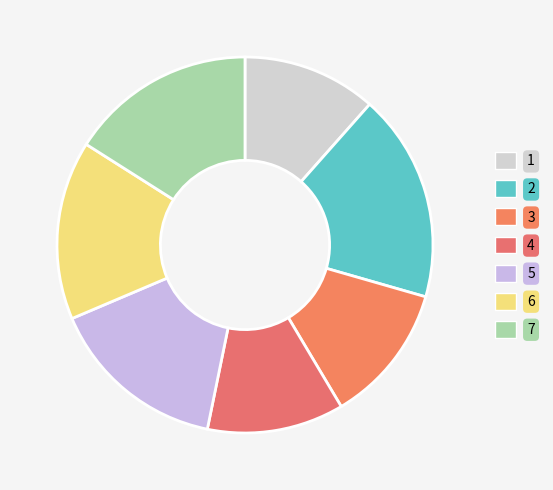

How much of the chart is everything except 4?

88.2%